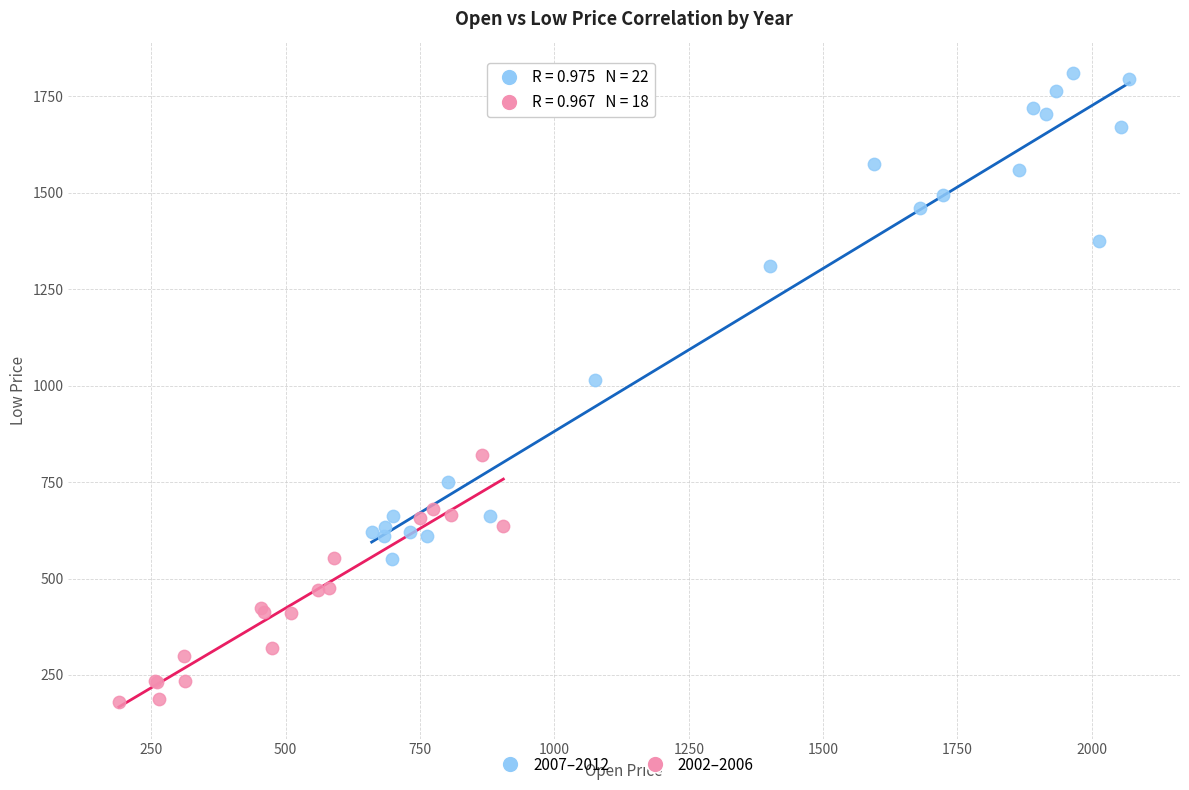

Which series has the largest Y range (max minus min)?

2007–2012